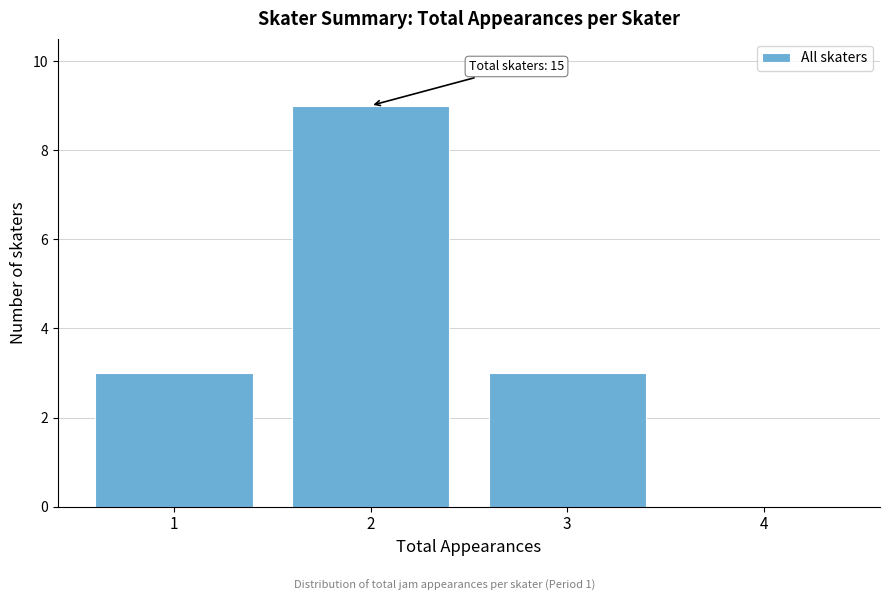

Reading left to right, what are all the values shown in this chart?

1=3	2=9	3=3	4=0